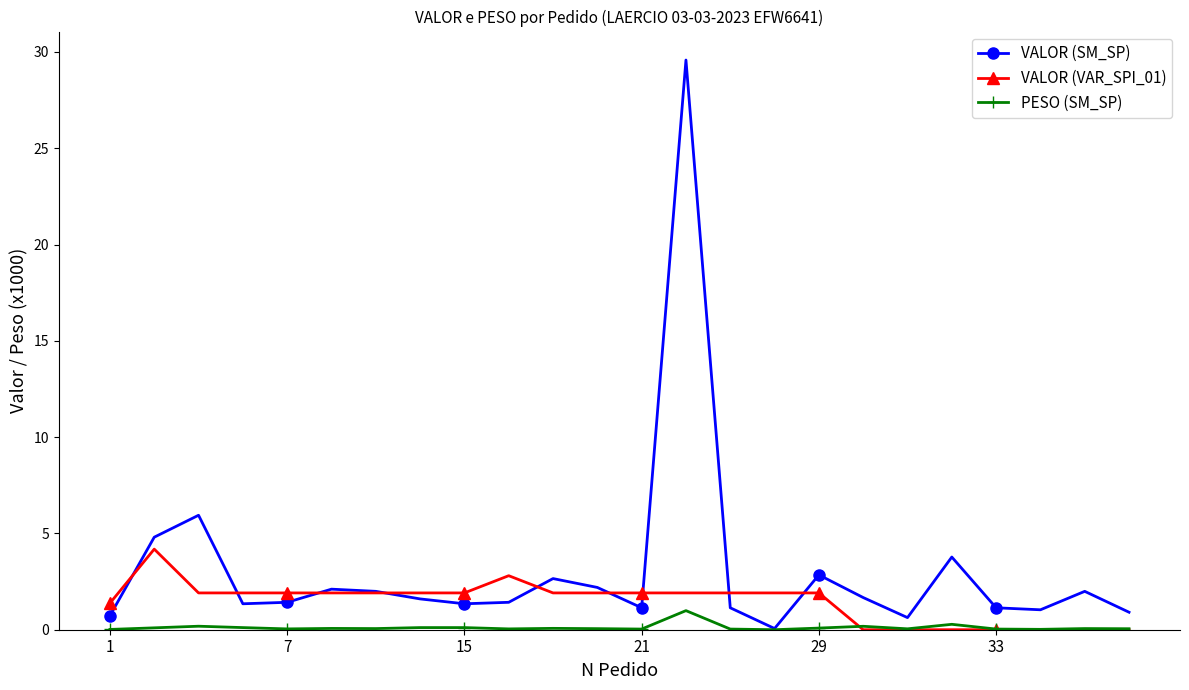

True or false: VALOR (VAR_SPI_01) has more than 0 points higher than both neighbors.

True